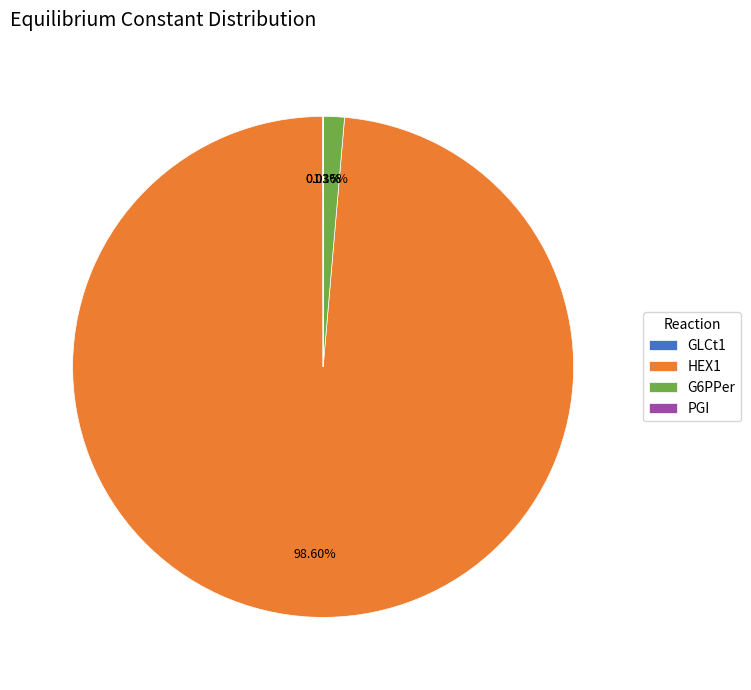

Is there a majority slice in this chart?

Yes